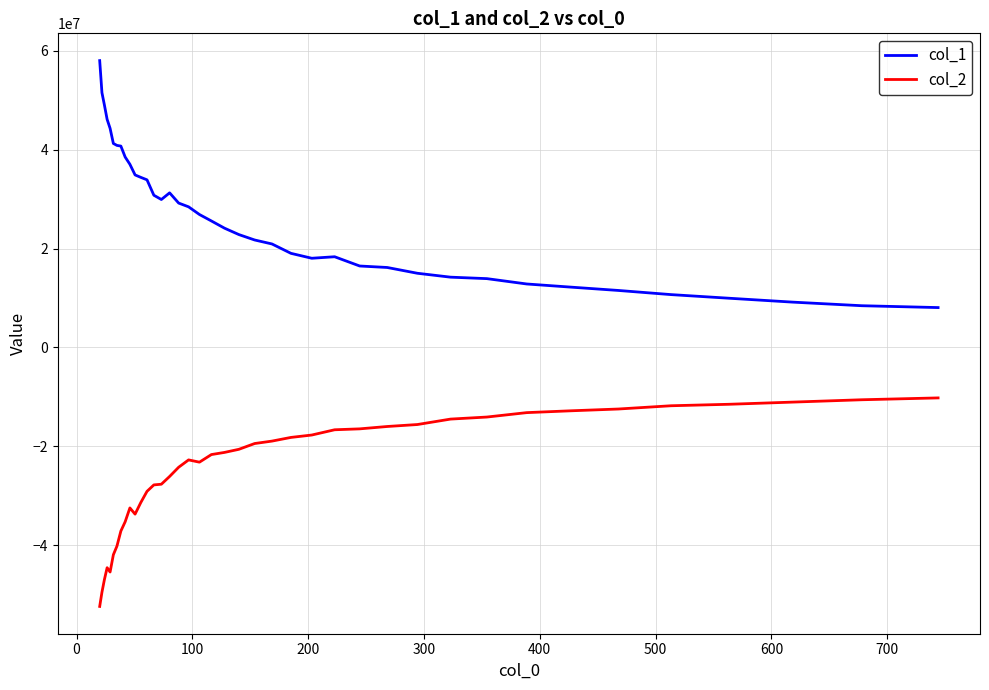

Does the chart have visible grid lines?

Yes